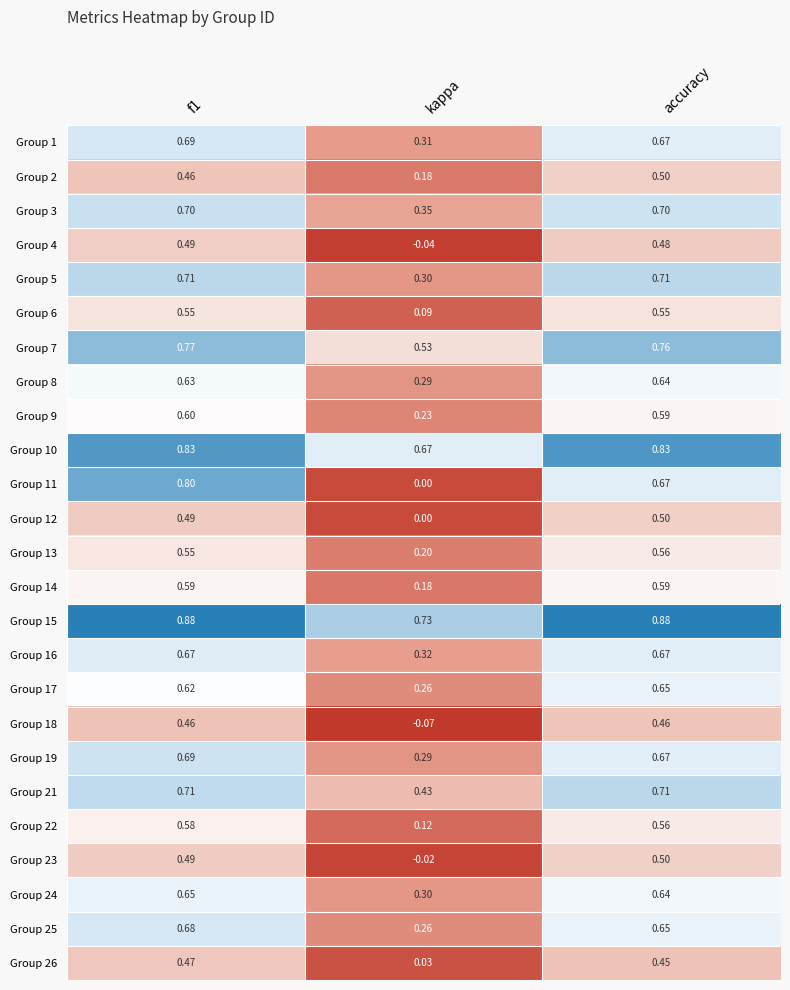

Is the value of Group 7 at accuracy greater than the value of Group 16 at kappa?

Yes